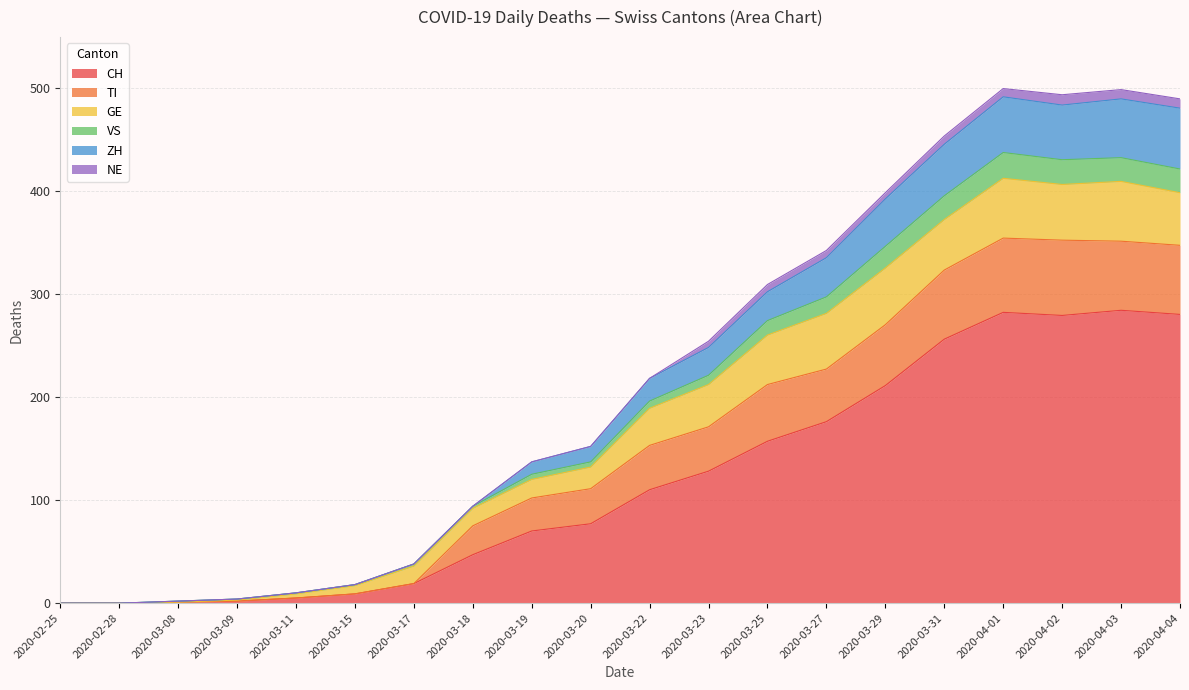

Is it true that ZH equals 491 at 2020-04-01?

True